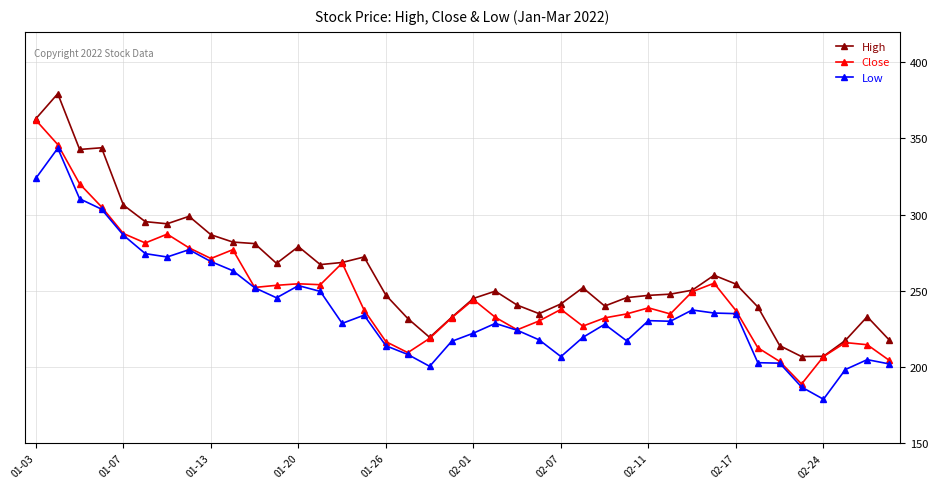

How many series are shown in this chart?

3